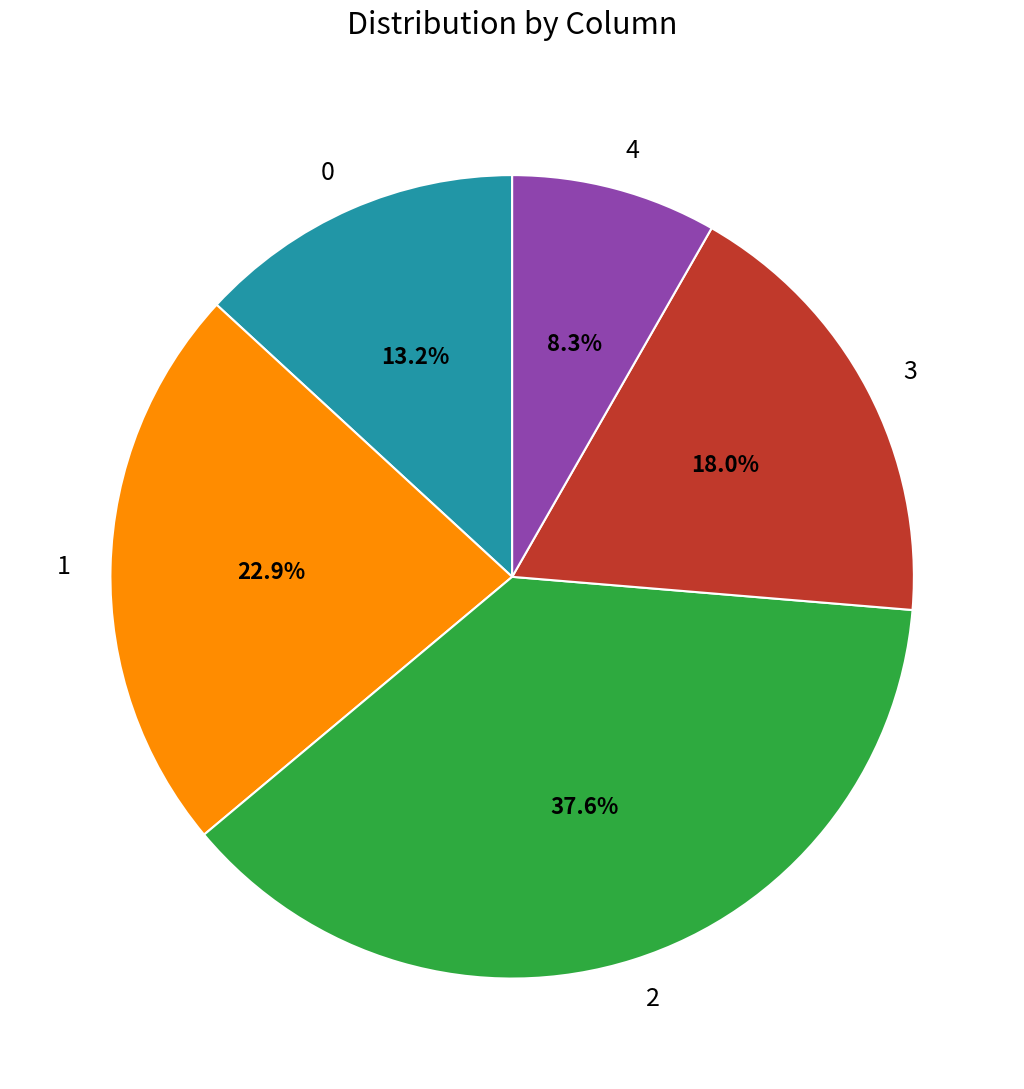

What portion of the pie excludes 3?

82.0%